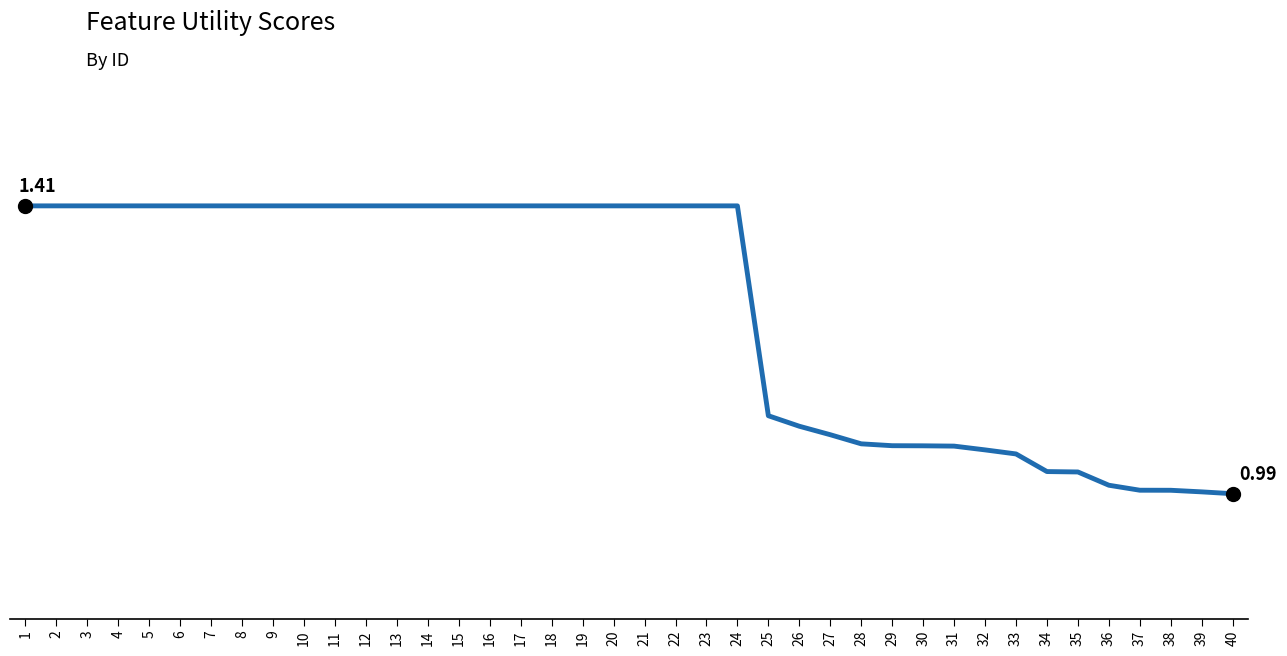

True or false: there are more than 2 points higher than both neighbors.

False